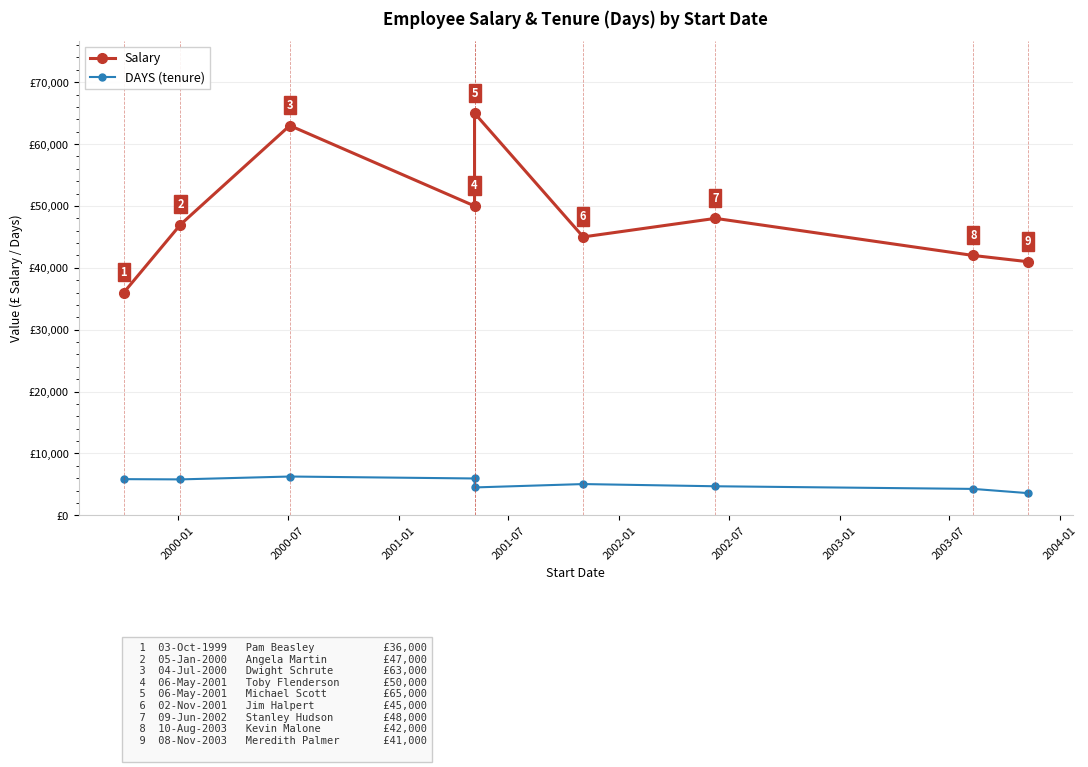

What is the maximum value for Salary?

65000